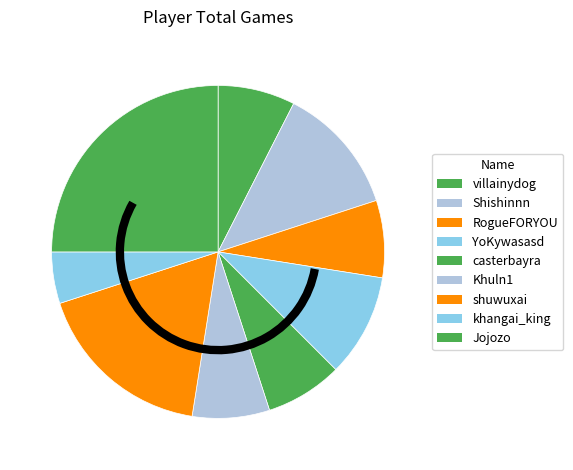

Do Jojozo and casterbayra together represent more than half of the pie?

No